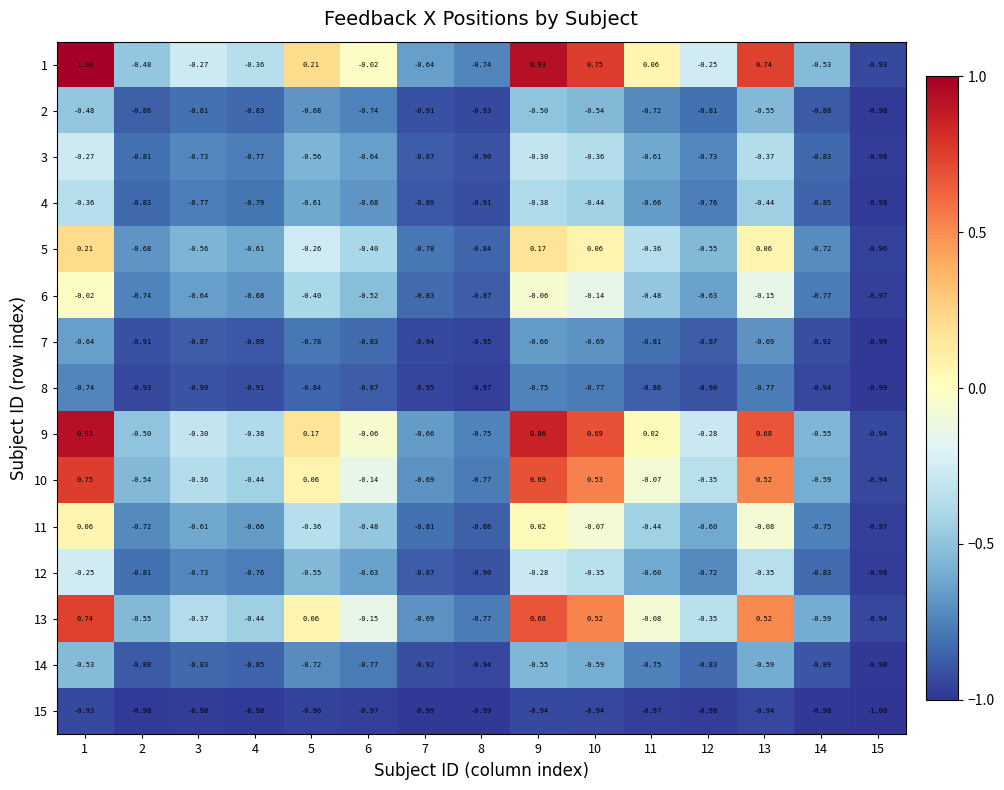

What is the total value across all series at 4?

-10.3